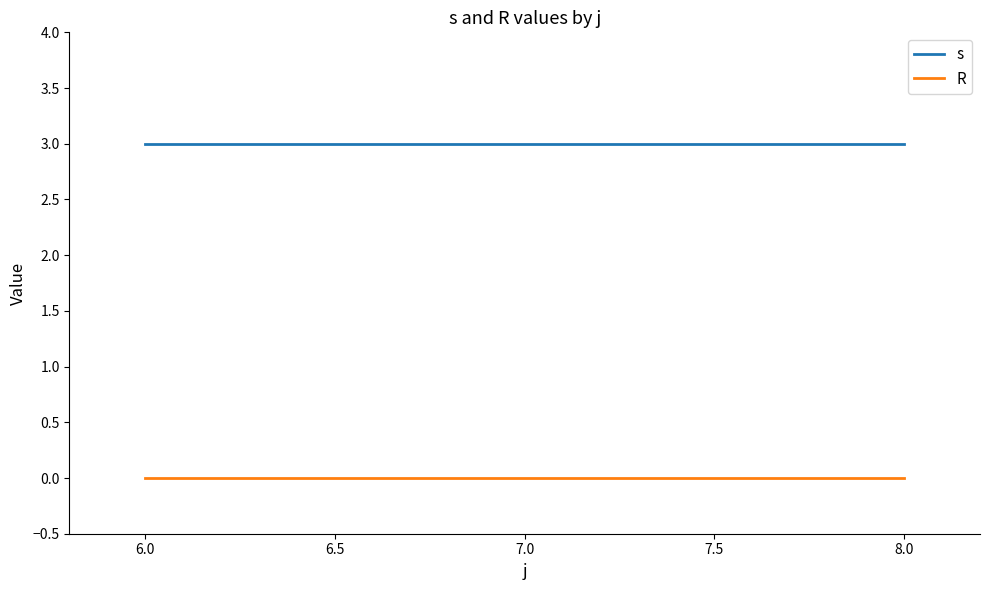

At how many categories does at least one series exceed 0?

3